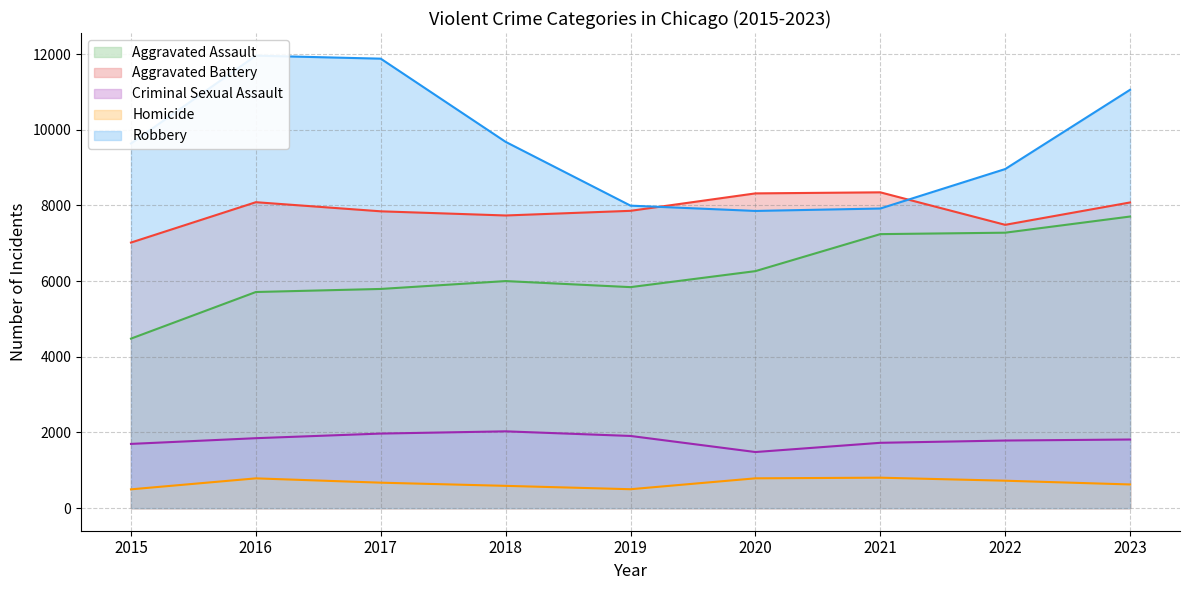

At 2019, list the series in order from largest to smallest.

Robbery, Aggravated Battery, Aggravated Assault, Criminal Sexual Assault, Homicide